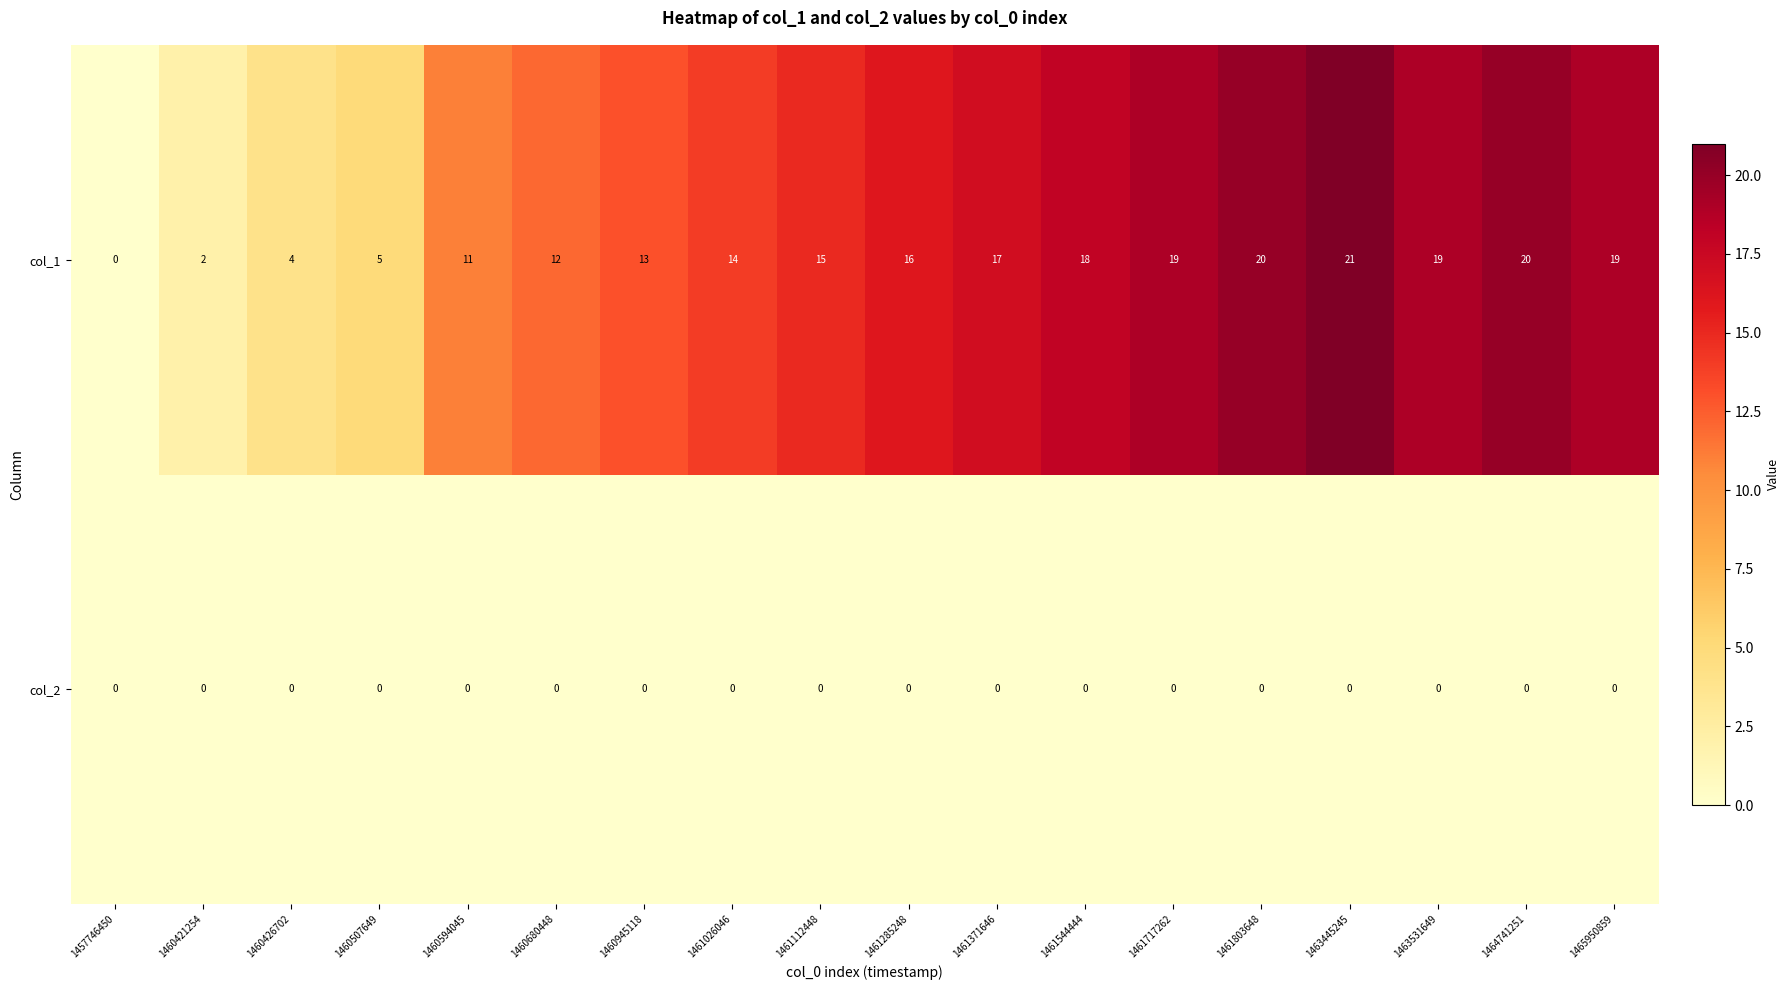

How many series are shown in this chart?

2